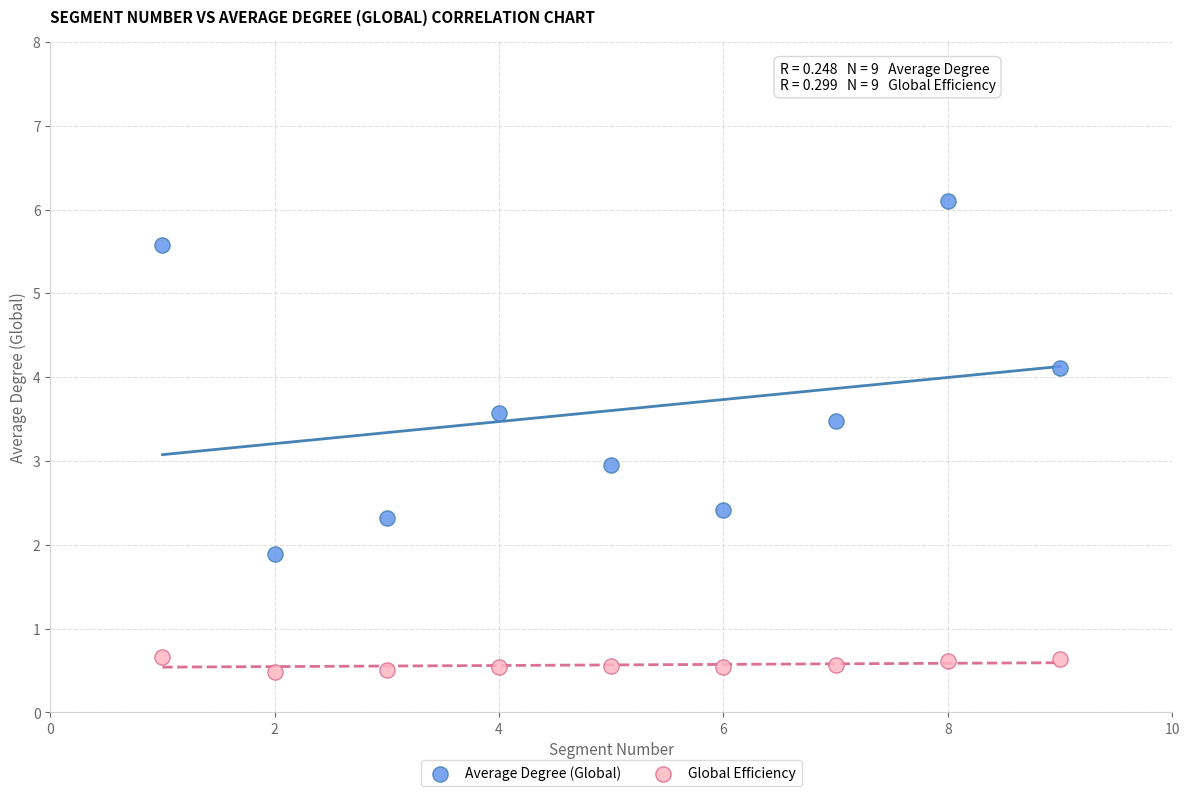

Which series contains the lowest Y value?

Global Efficiency